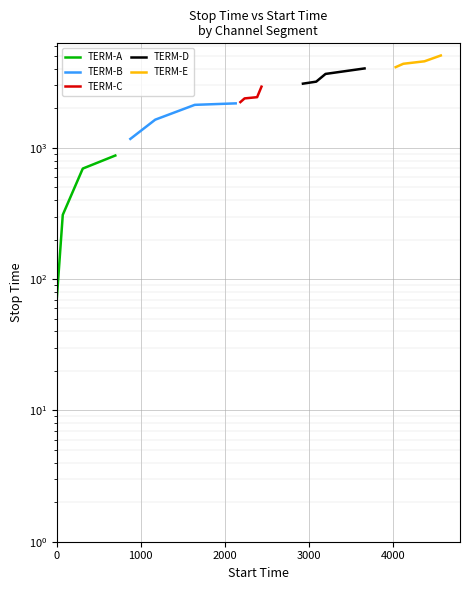

What is the difference between the maximum and minimum values in the TERM-D series?

945